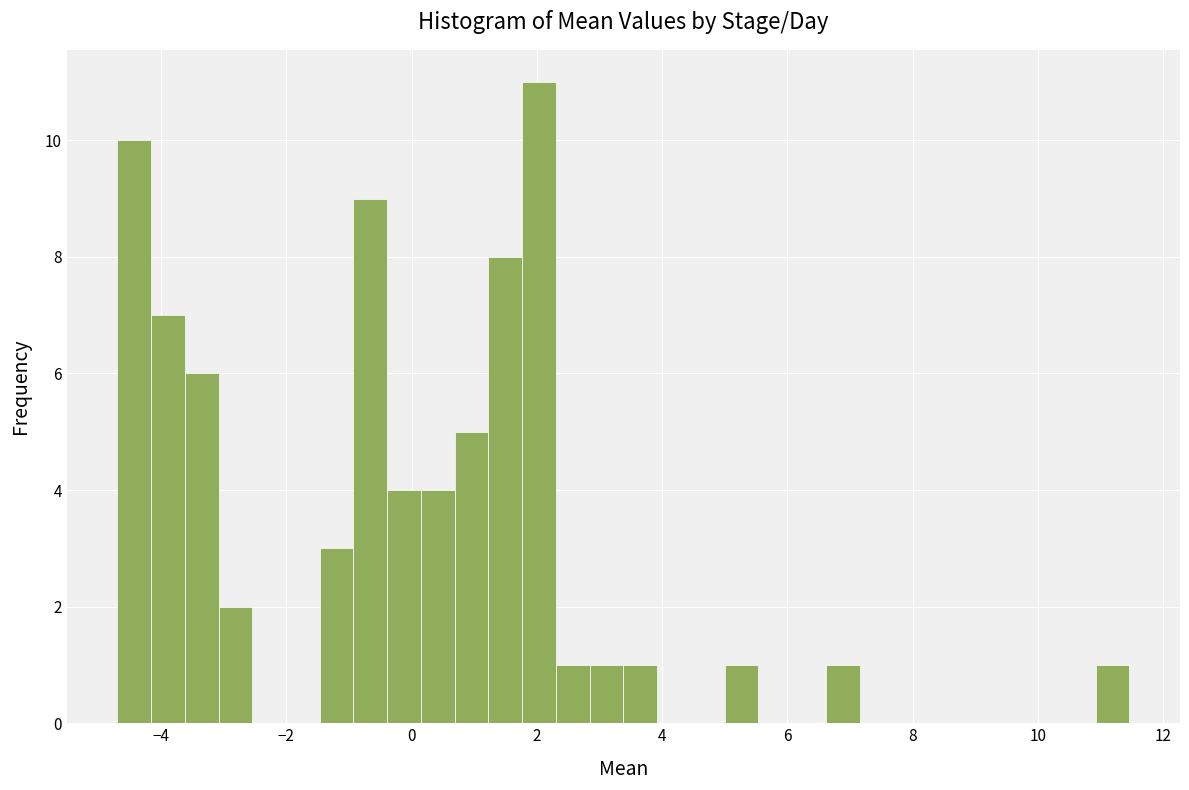

Around what value on the x-axis is the tallest bar? Give the approximate position of its centre, as read against the axis.

2.0